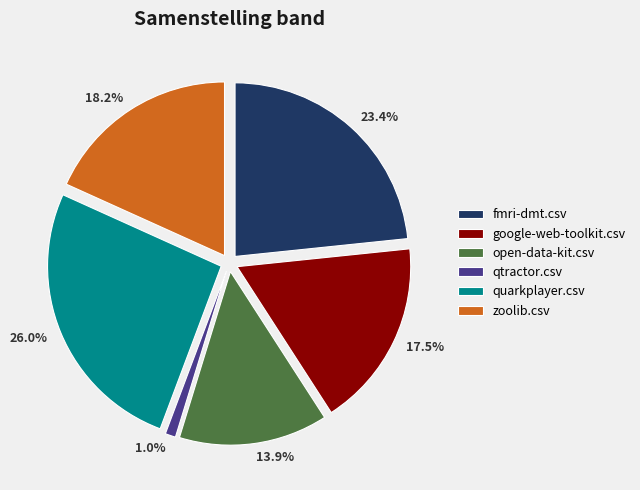

Between 17.5% and 13.9%, which is larger?

17.5%